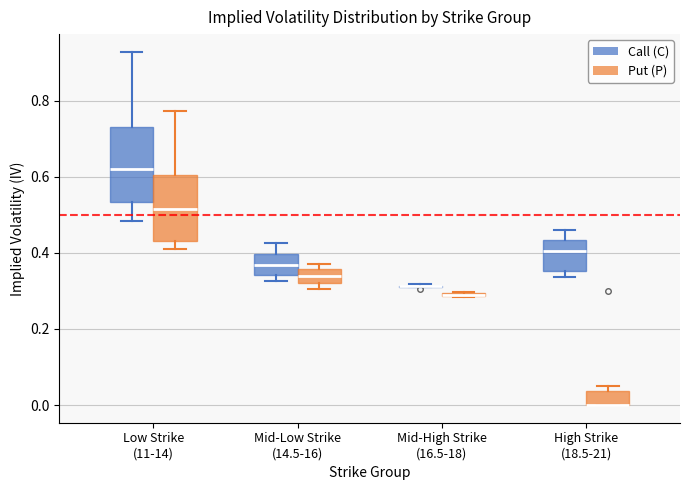

Which box is the tallest, from its lower edge to its upper edge?

Low Strike (11-14) (Call (C))